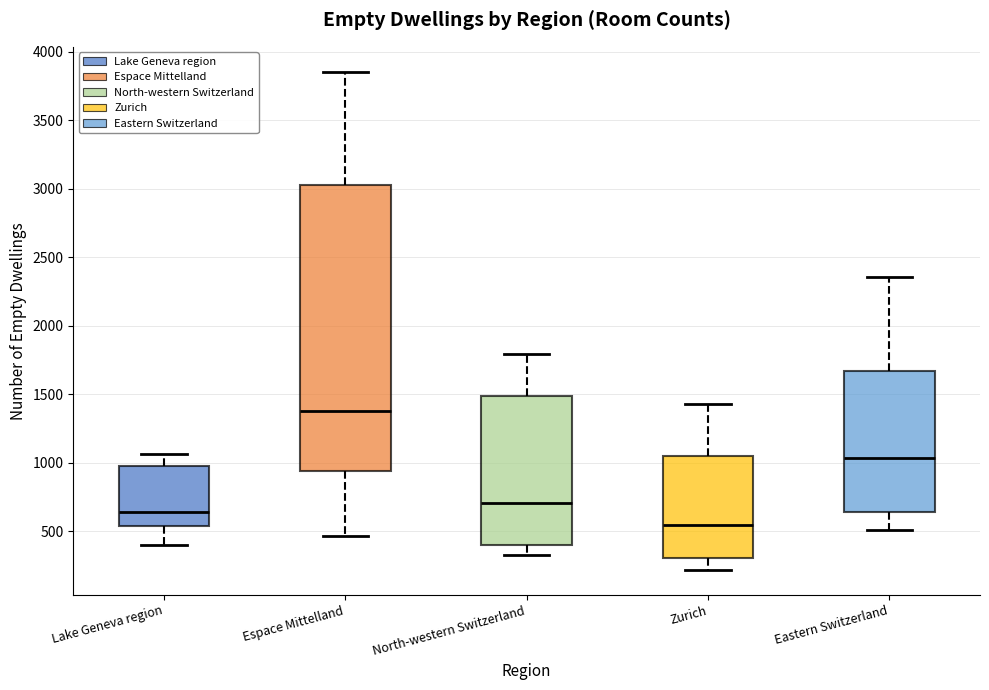

Which box has the lowest median line?

Zurich